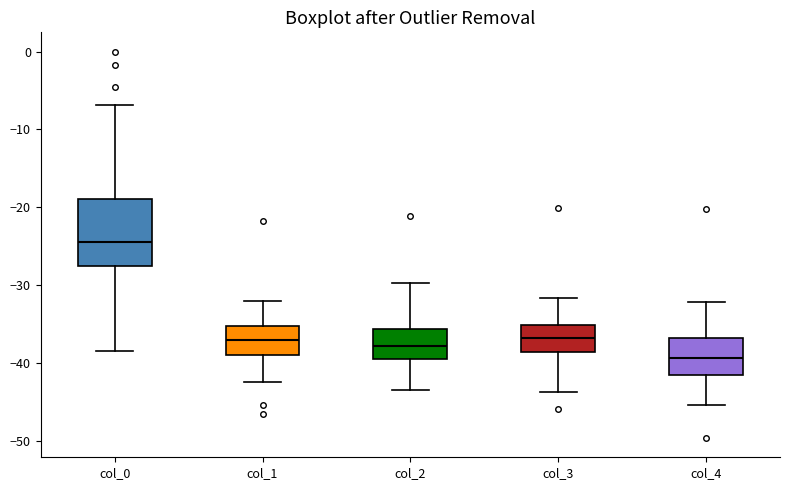

Which box is the tallest, from its lower edge to its upper edge?

col_0